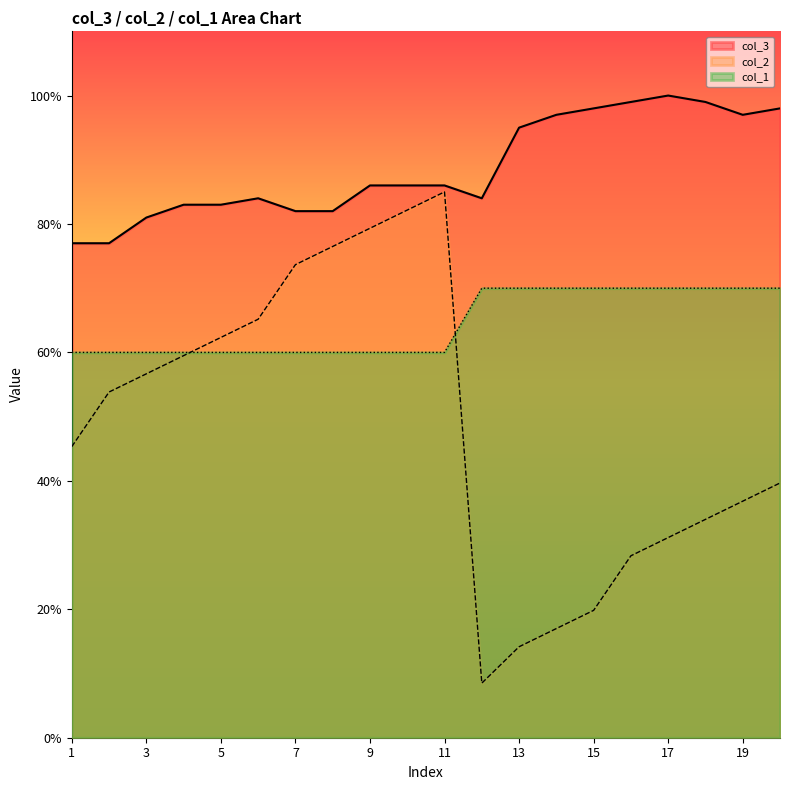

How many lines are shown in the chart?

3